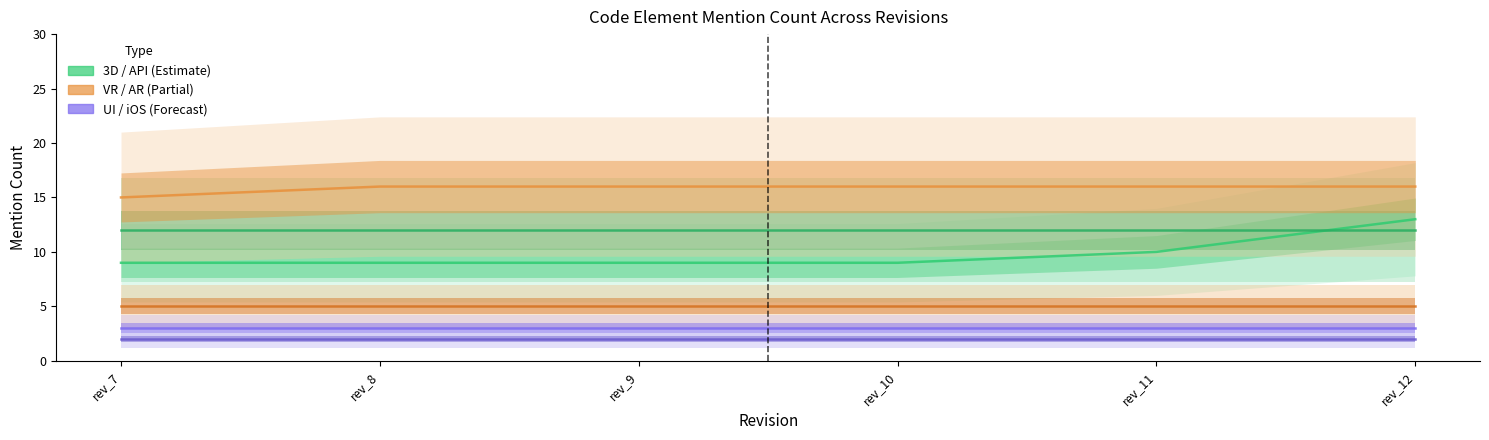

True or false: VR and AR cross at least once.

False